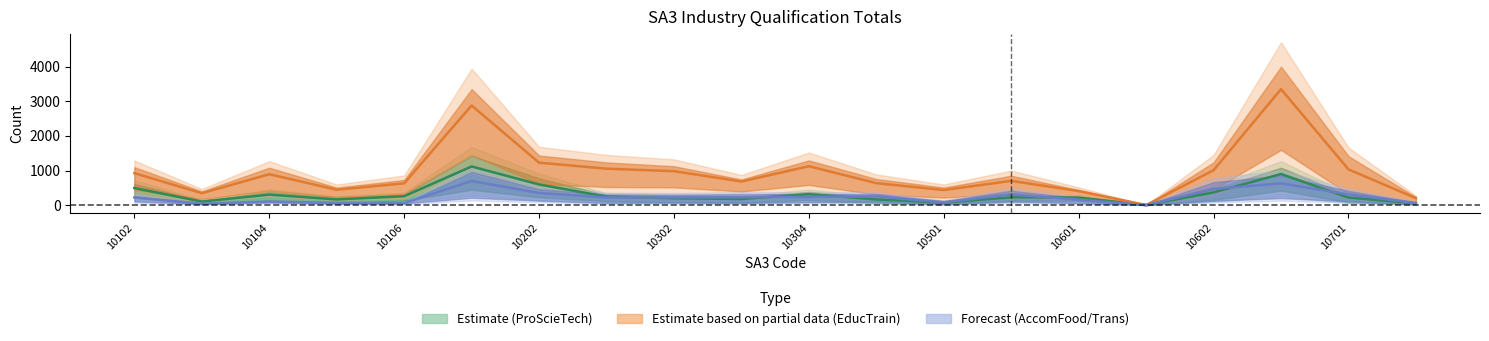

True or false: F_EducTrain_ToT has a value of 527 at 10602.

False